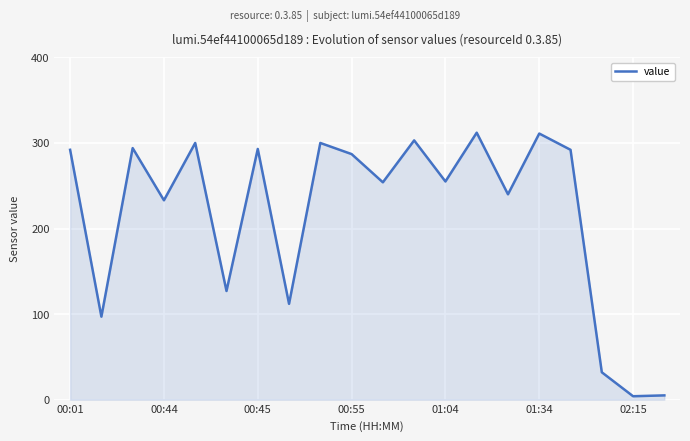

What is the maximum value shown in the chart?

312